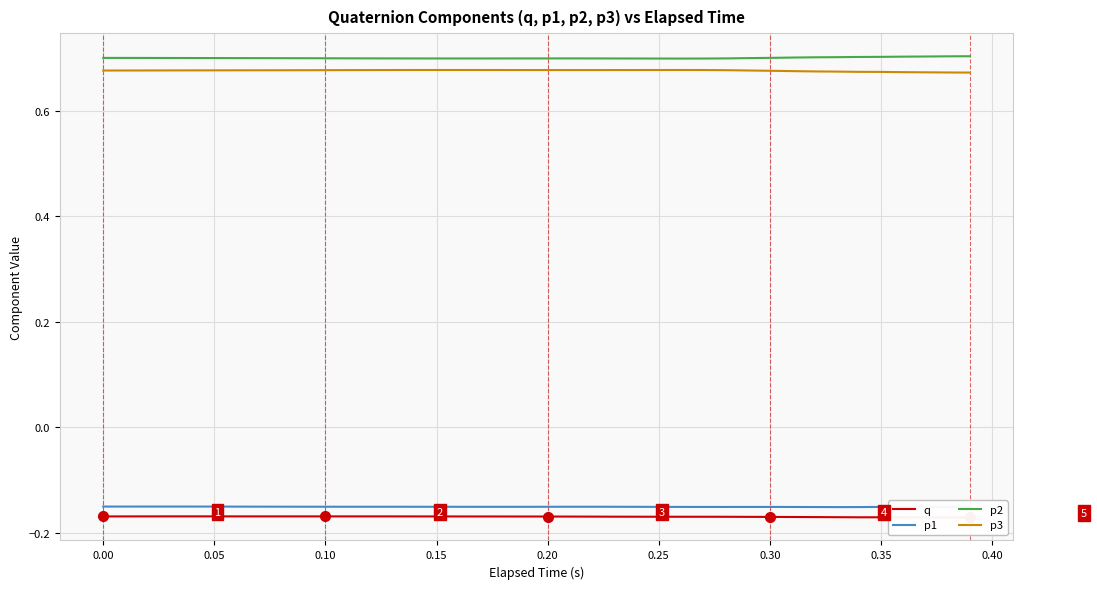

True or false: p2 and p1 cross at least once.

False